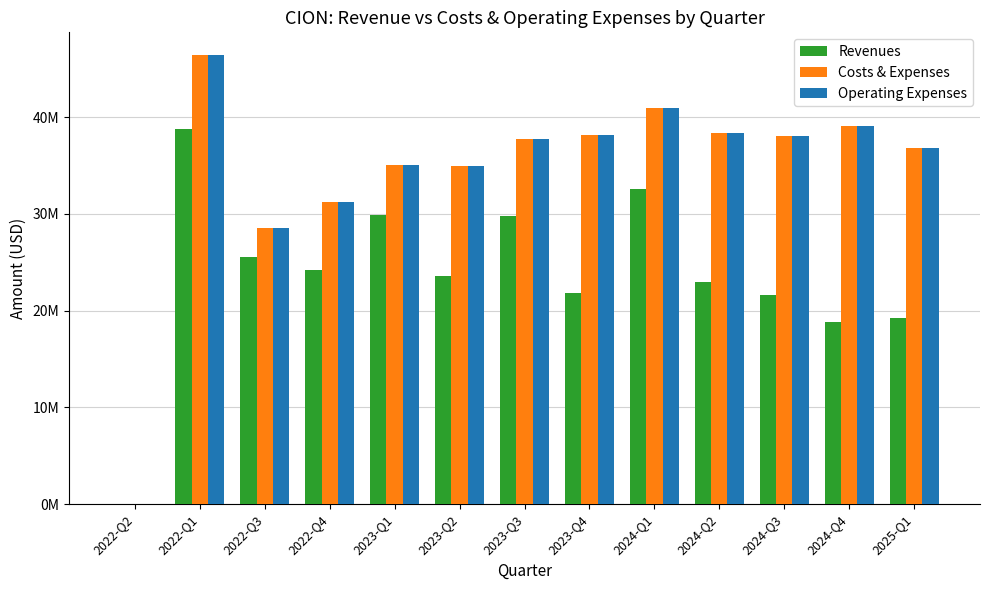

True or false: Costs & Expenses has a value of 35112000 at 2023-Q1.

True